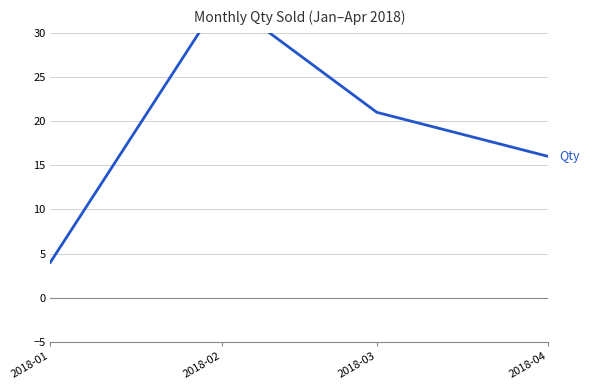

Rank the categories by value from lowest to highest.

2018-01, 2018-04, 2018-03, 2018-02